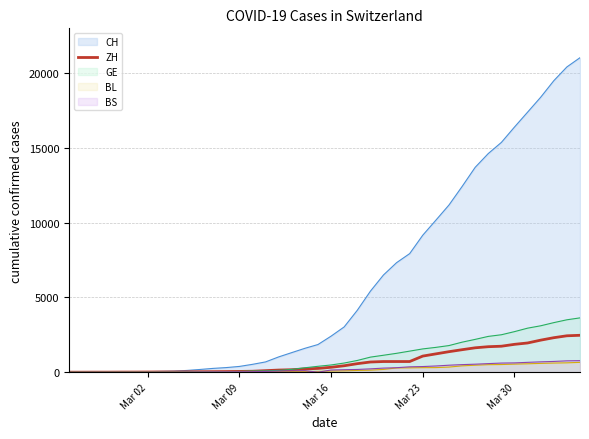

Which series has the largest range (max minus min)?

CH